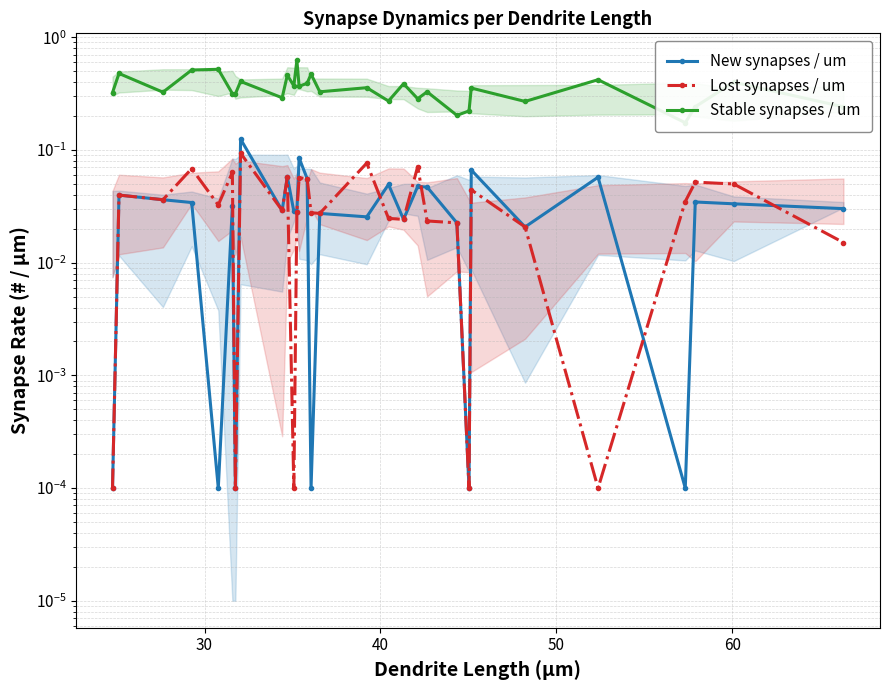

What is the highest value of the Stable synapses / um series?

0.6